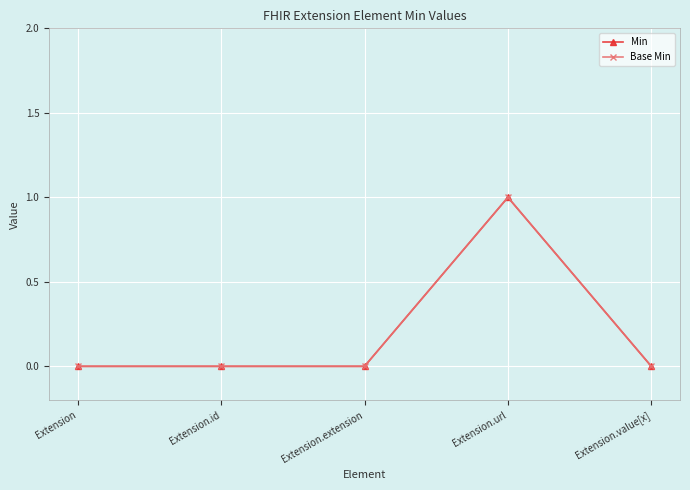

Does the chart have visible grid lines?

Yes